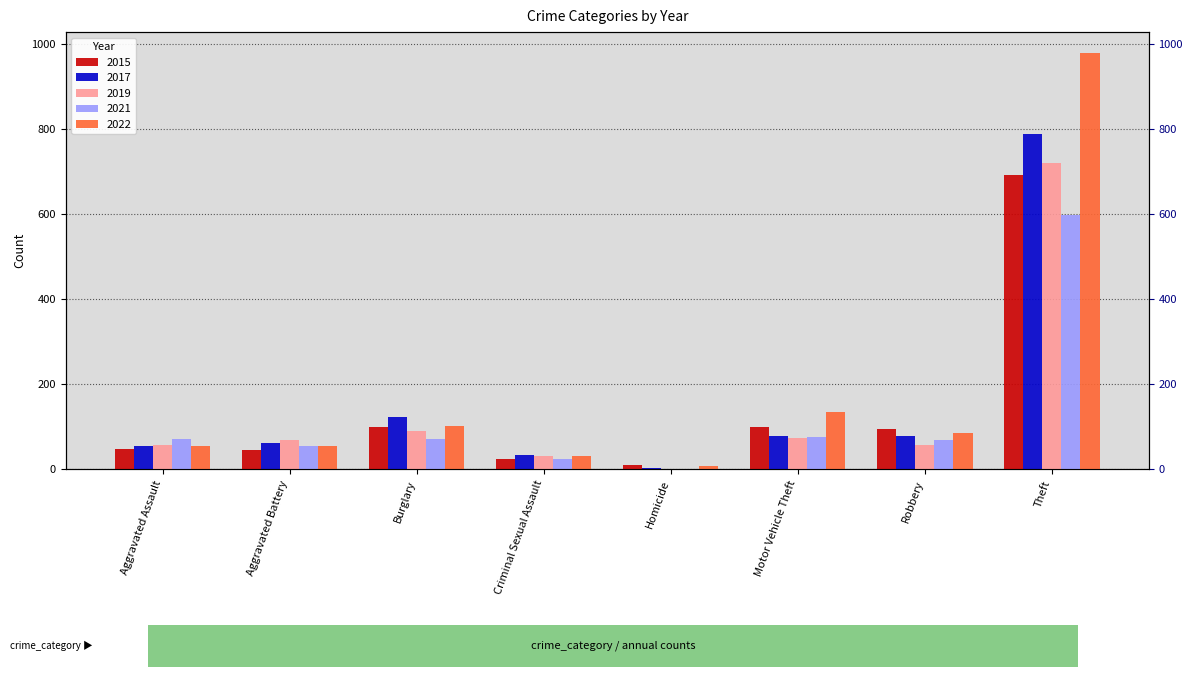

What is the spread (max minus min) of values at Theft?

382